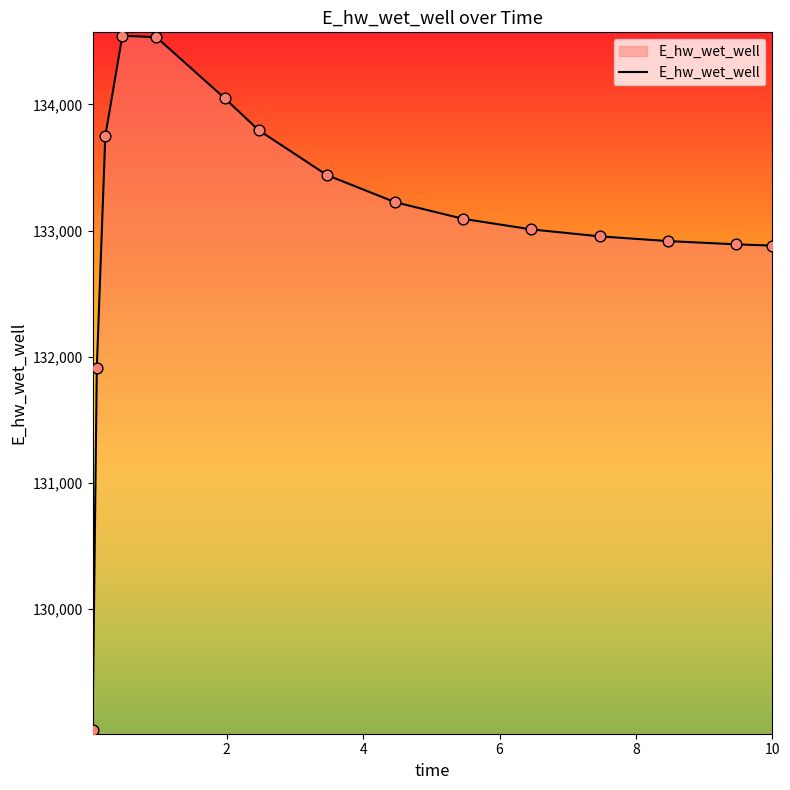

What is the difference between the maximum and minimum values?

5504.7